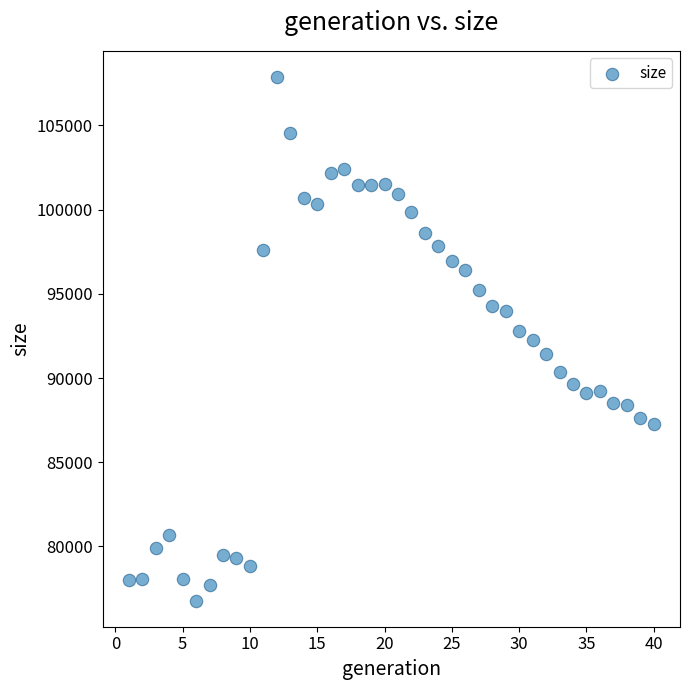

What is the range of X values (max minus min)?

39